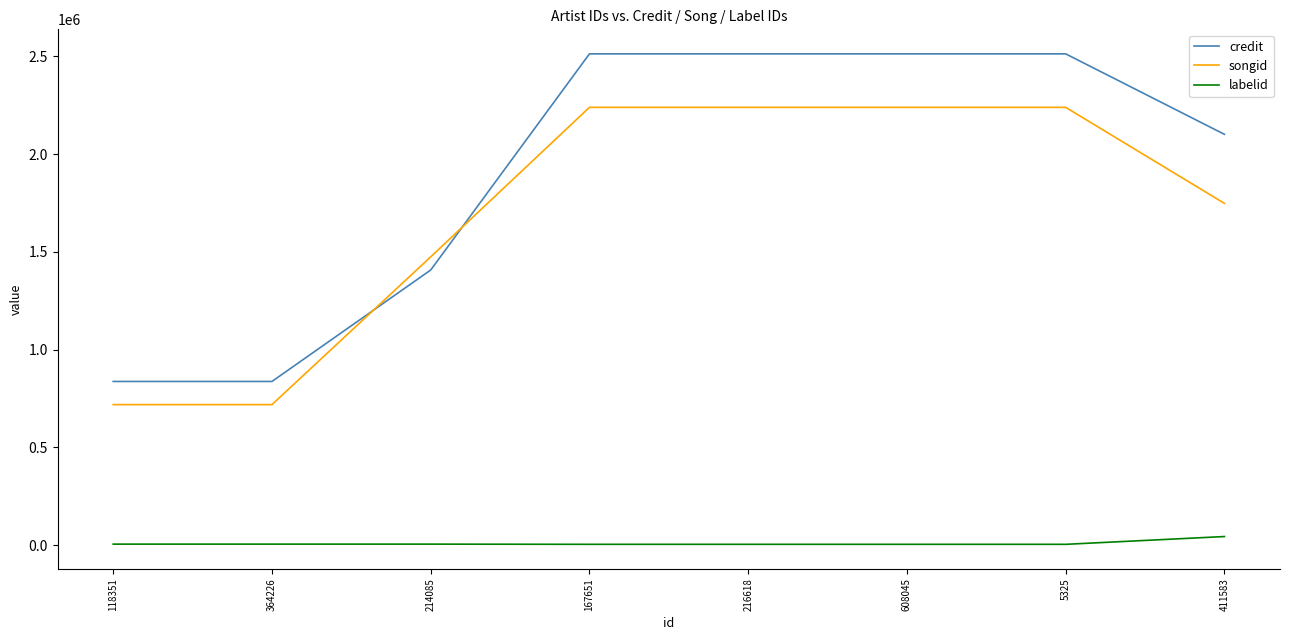

Is it true that credit equals 2512851 at 608045?

True